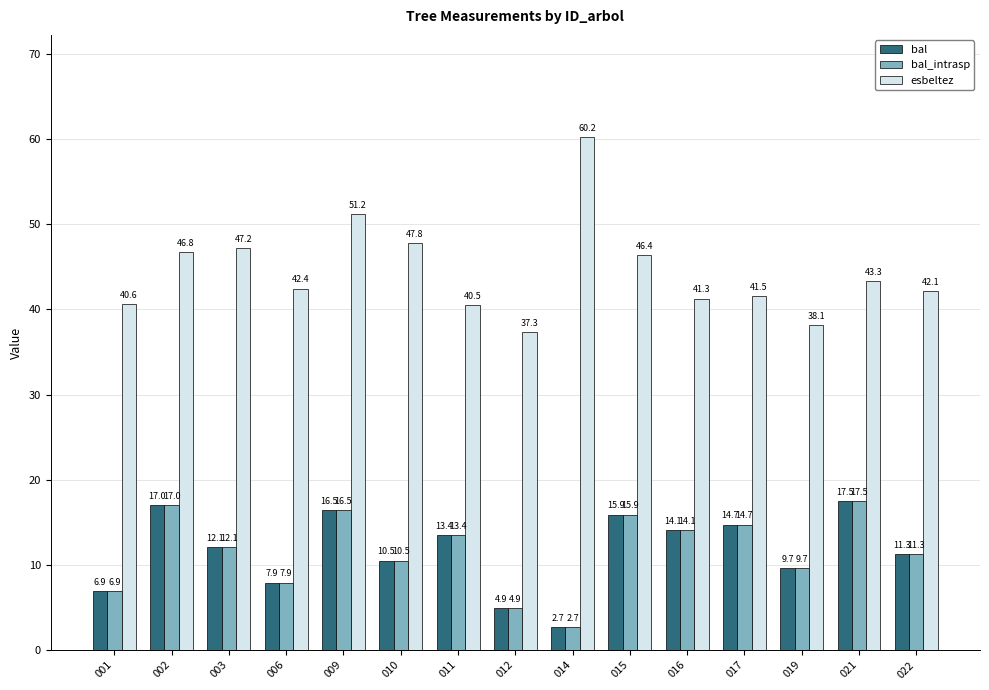

Between 001 and 009, which series saw the biggest shift?

esbeltez